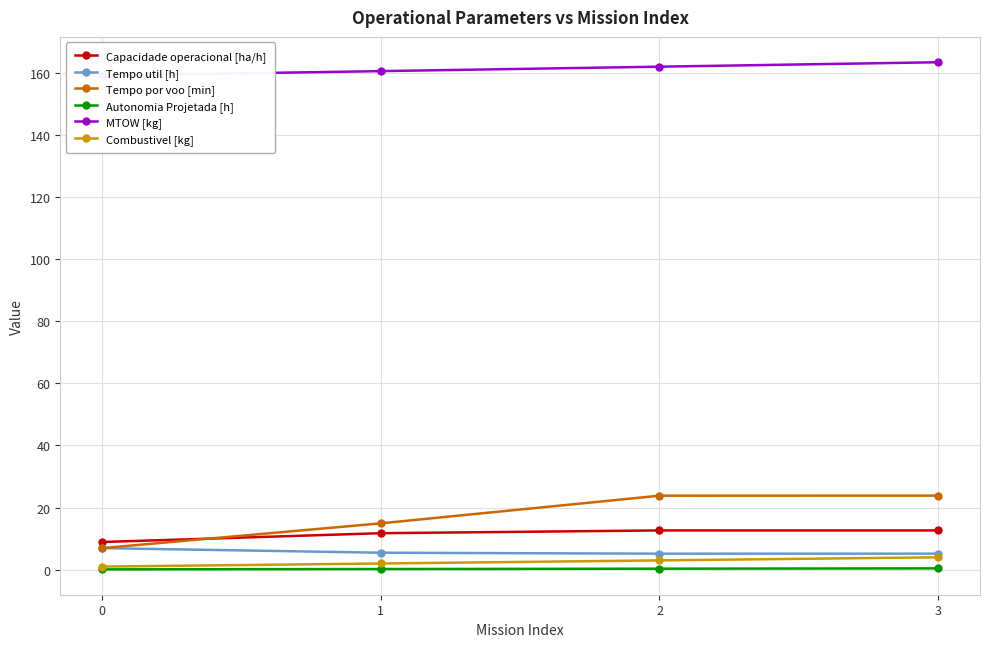

Reading left to right, transcribe all the data shown in this chart.

Capacidade operacional [ha/h]: 8.9	11.8	12.6	12.6
Tempo util [h]: 7.0	5.5	5.2	5.2
Tempo por voo [min]: 7.0	14.9	23.8	23.9
Autonomia Projetada [h]: 0.1	0.2	0.3	0.4
MTOW [kg]: 159.1	160.5	162.0	163.4
Combustivel [kg]: 1.0	2.0	3.0	4.0